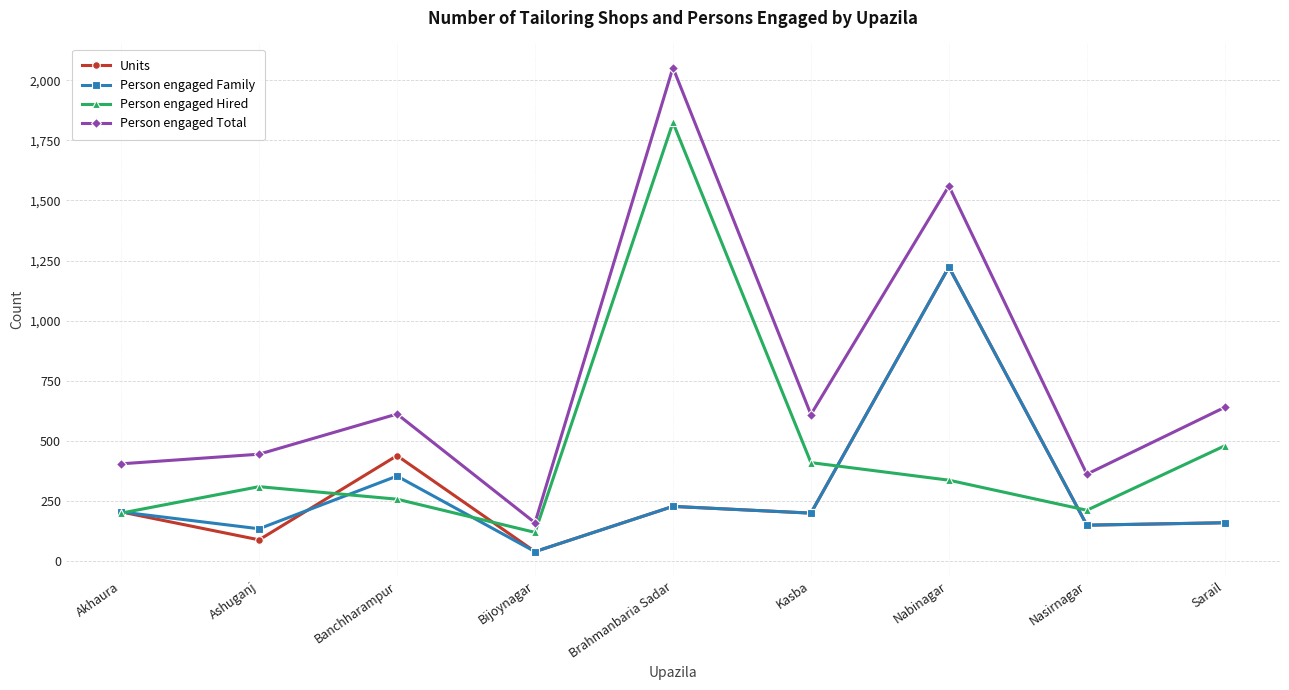

Which series has the largest range (max minus min)?

Person engaged Total